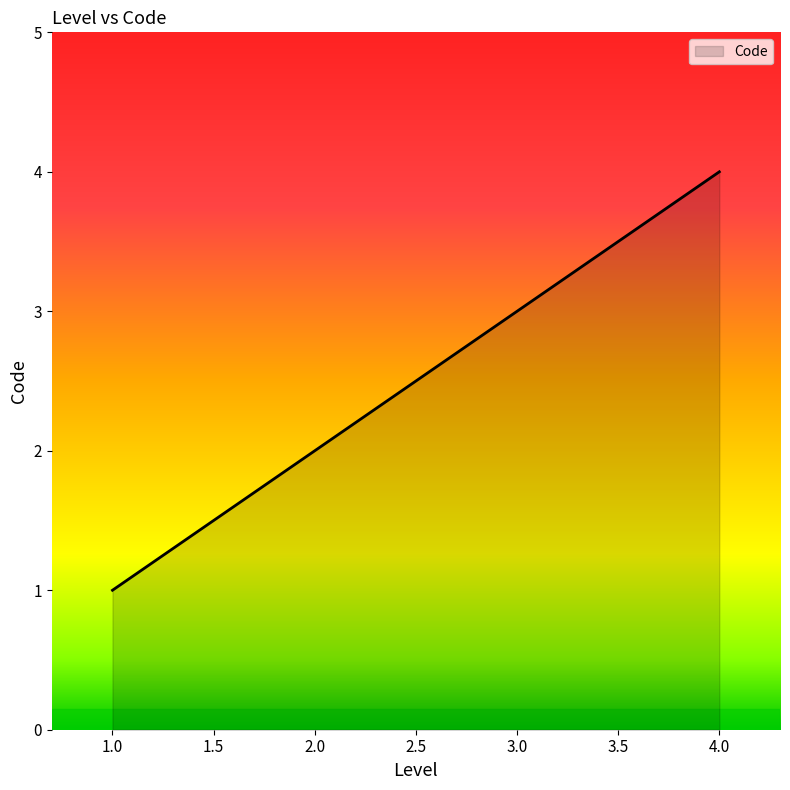

What is the change in value from 2.0 to 3.0?

+1